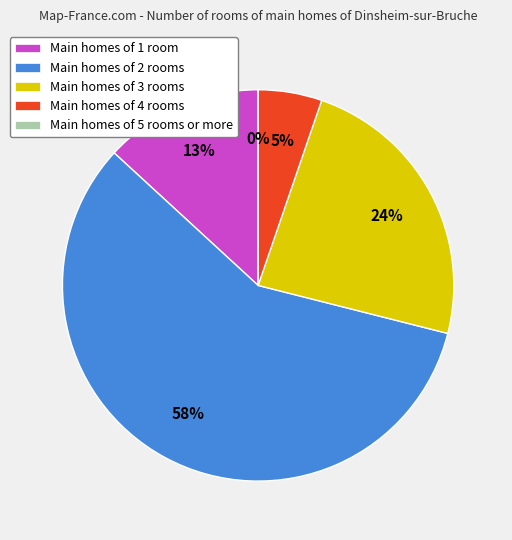

To the nearest percent, what is the difference between the largest and smallest slice percentages?

58%